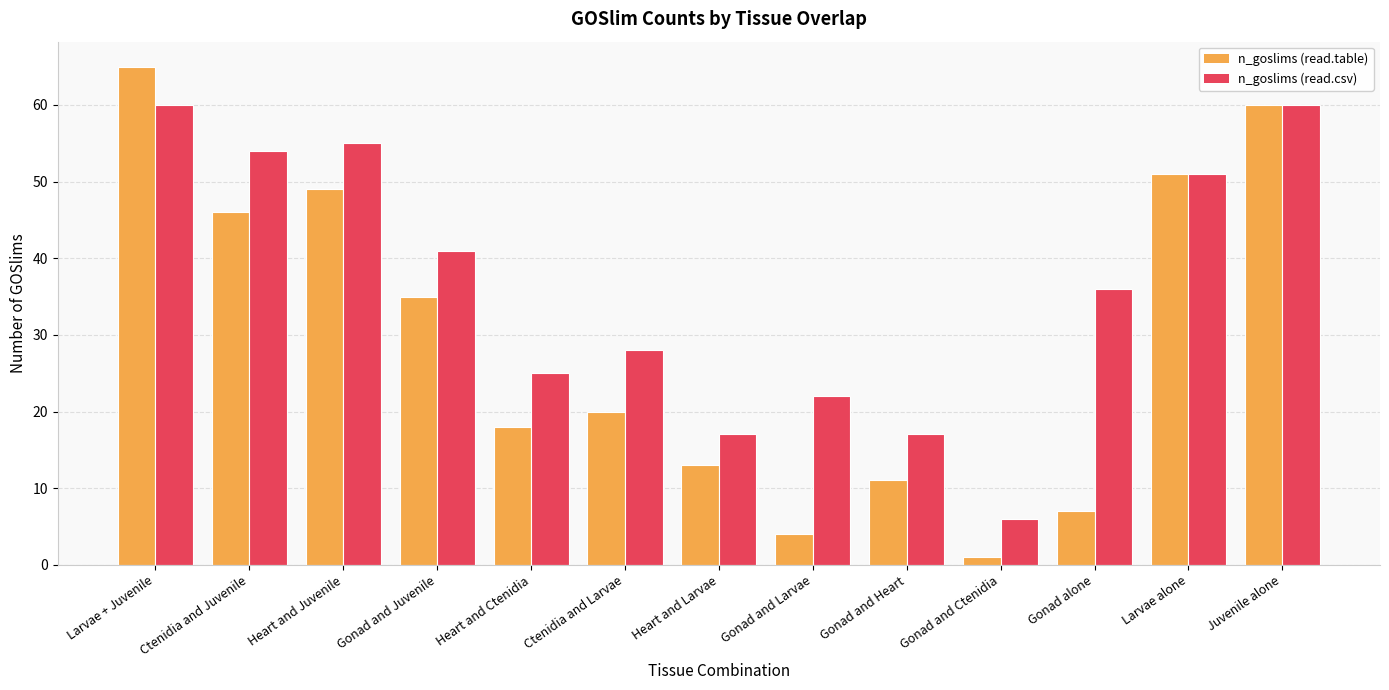

The n_goslims (read.table) series shows 35 at Gonad and Juvenile. True or false?

True